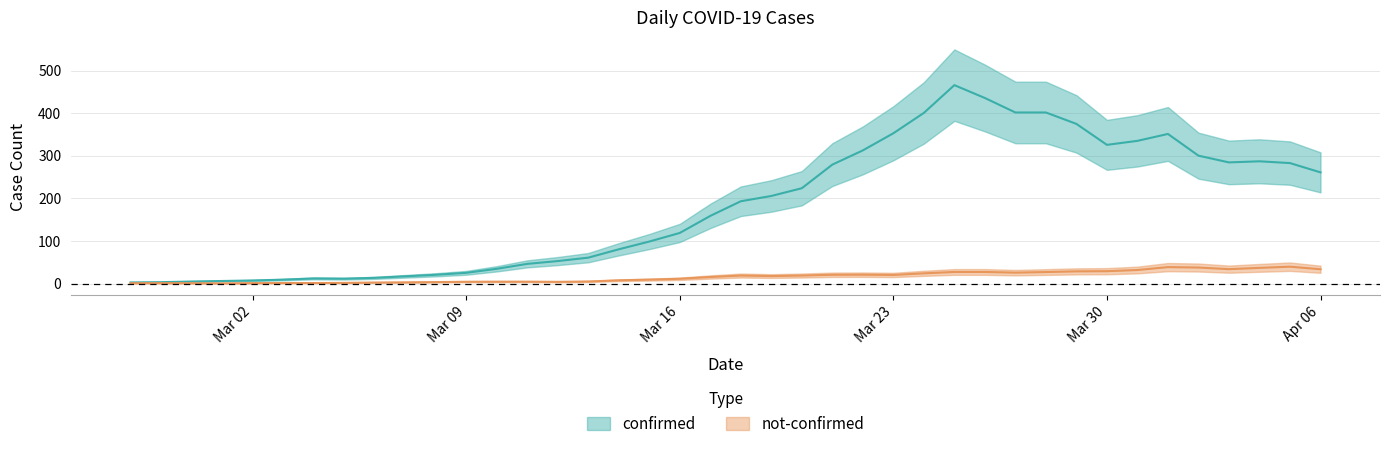

At how many categories does at least one series exceed 290?

12